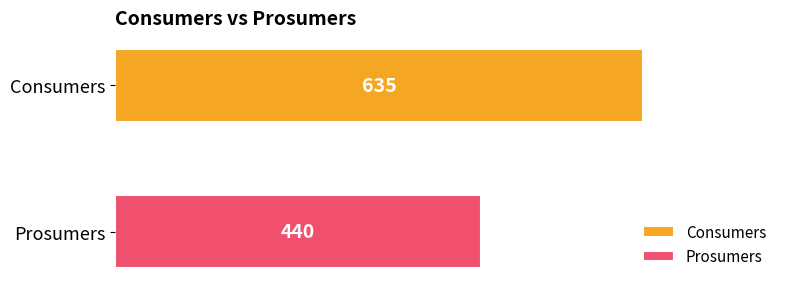

How many series are shown in this chart?

2